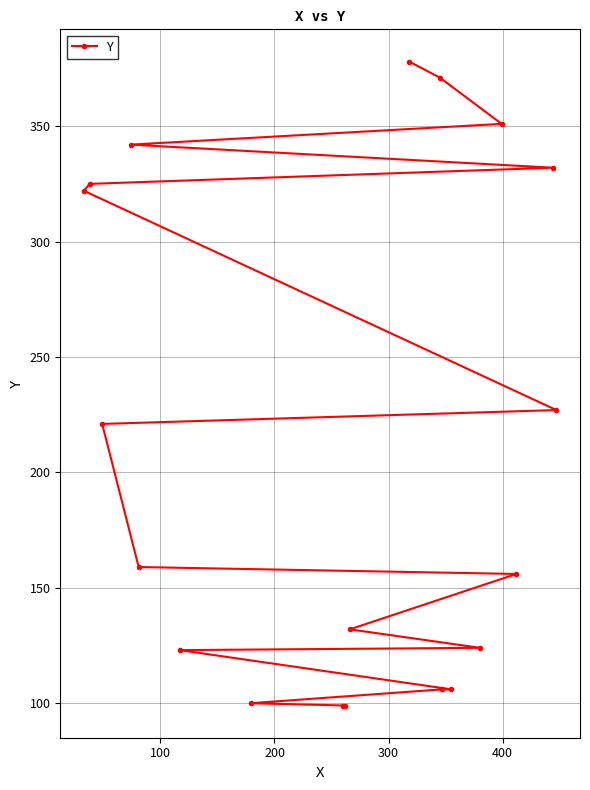

What is the maximum value shown in the chart?

378